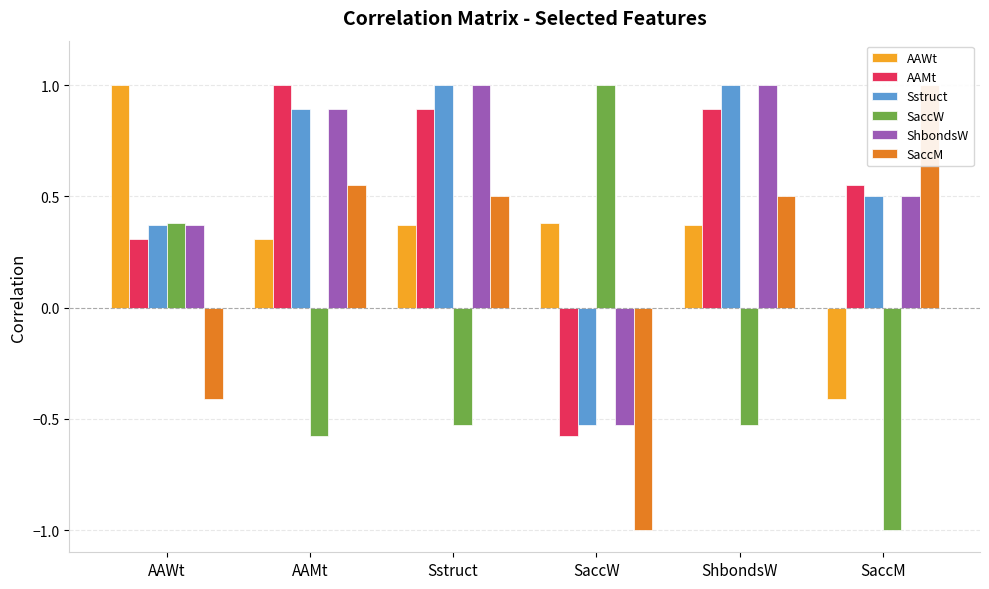

List the series in order of their peak value, lowest first.

AAWt, AAMt, Sstruct, SaccW, ShbondsW, SaccM